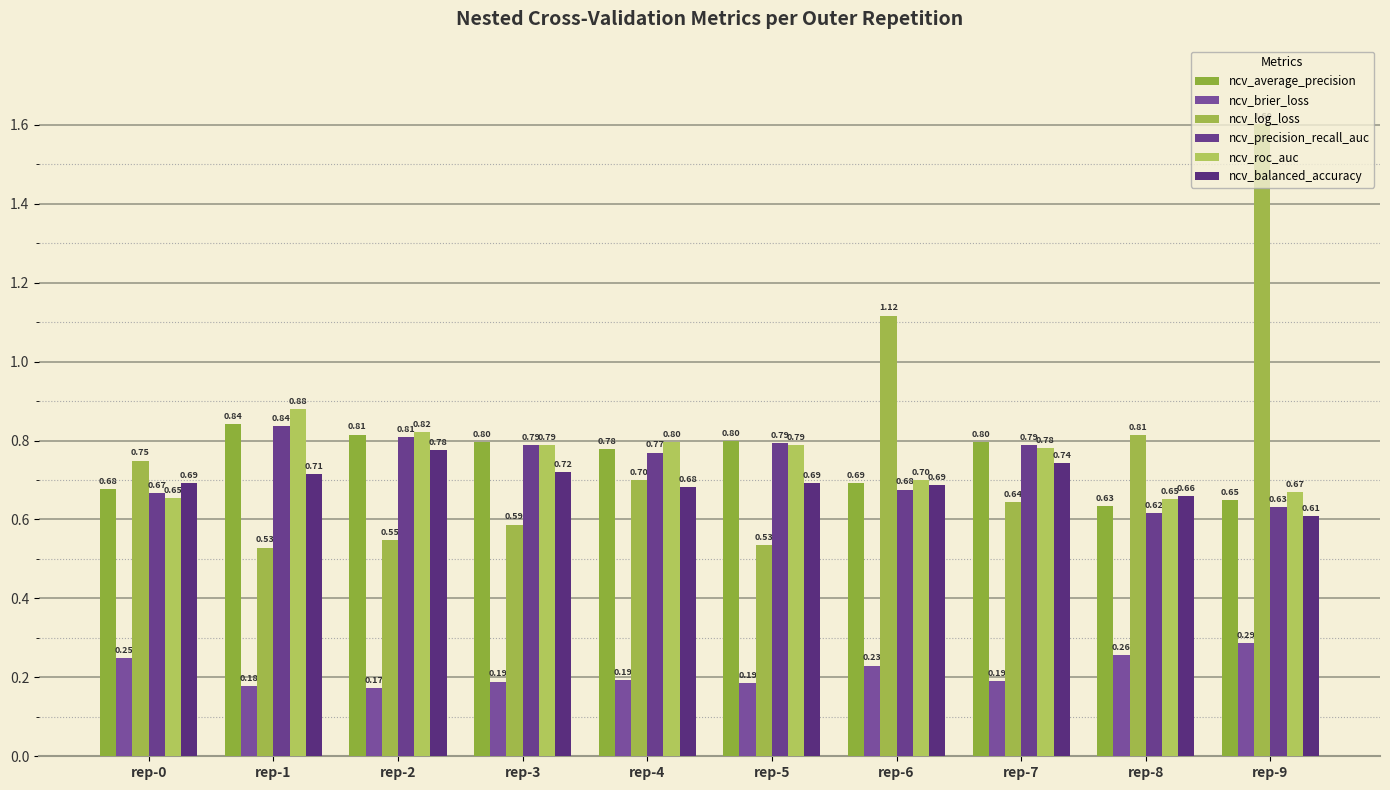

The ncv_average_precision series shows 0.3 at rep-5. True or false?

False